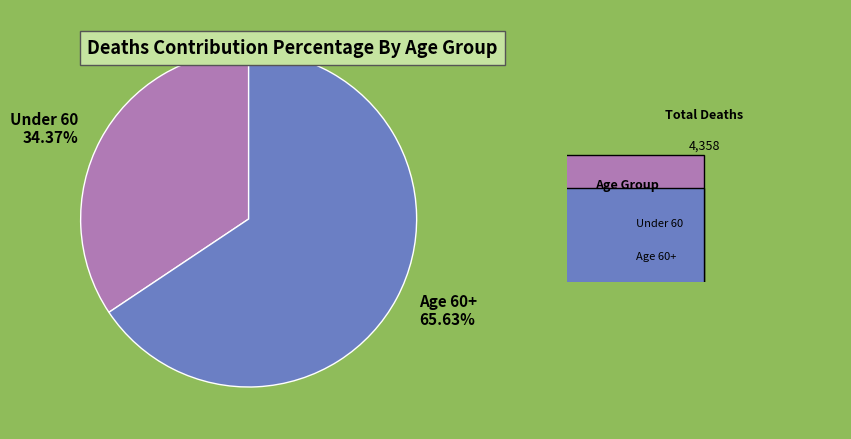

Is there any slice that represents more than half of the pie?

Yes